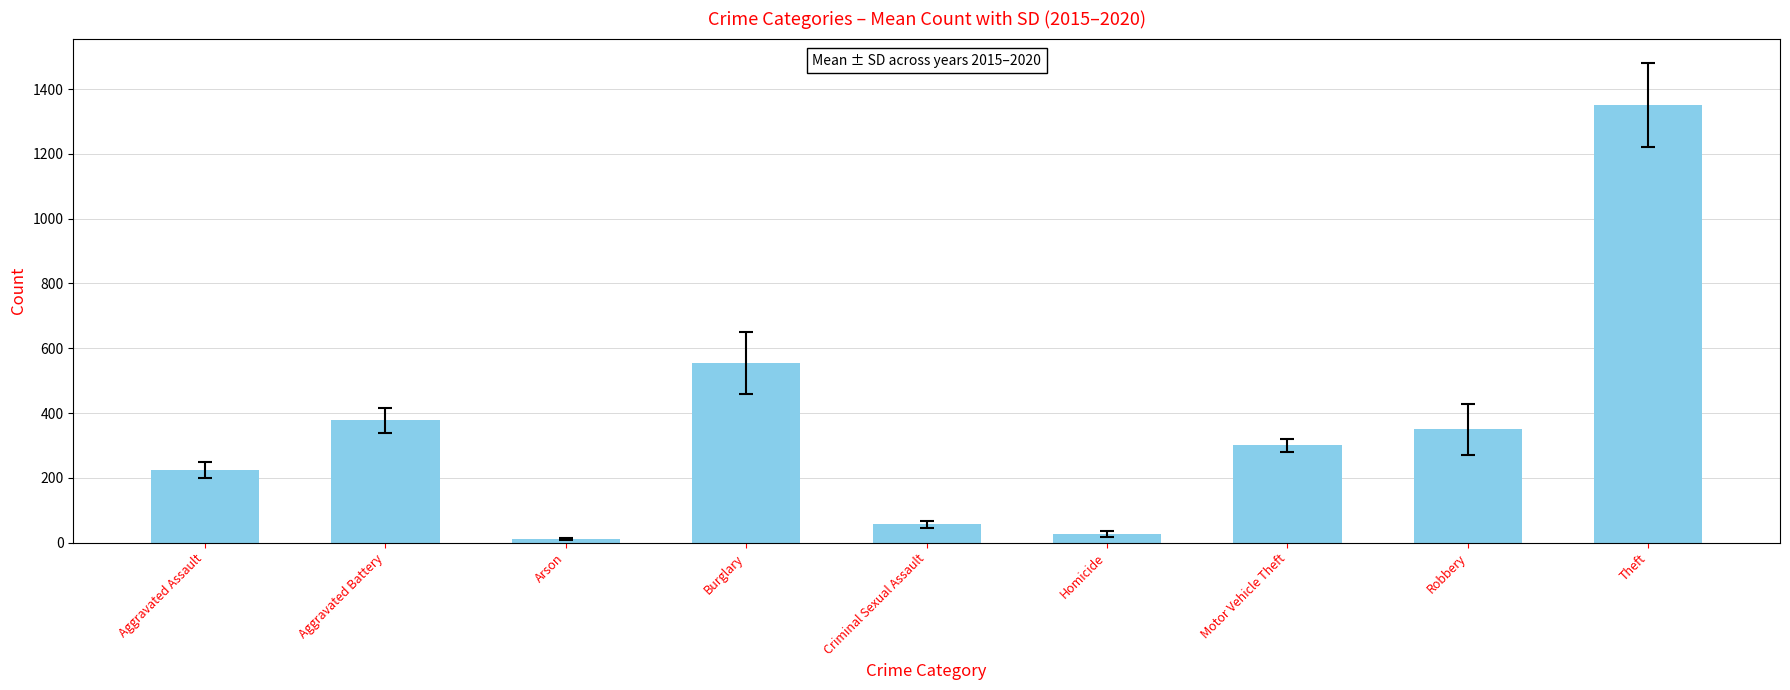

Reading right to left, extract all data points from this chart.

Theft=1352.0	Robbery=350.3	Motor Vehicle Theft=300.0	Homicide=27.0	Criminal Sexual Assault=57.2	Burglary=554.0	Arson=10.3	Aggravated Battery=377.3	Aggravated Assault=224.3